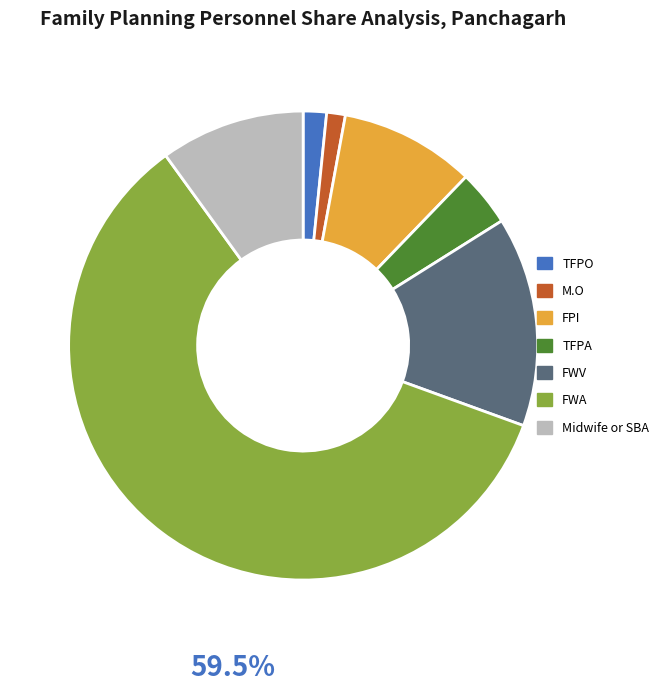

Which category has the biggest portion of the pie?

FWA